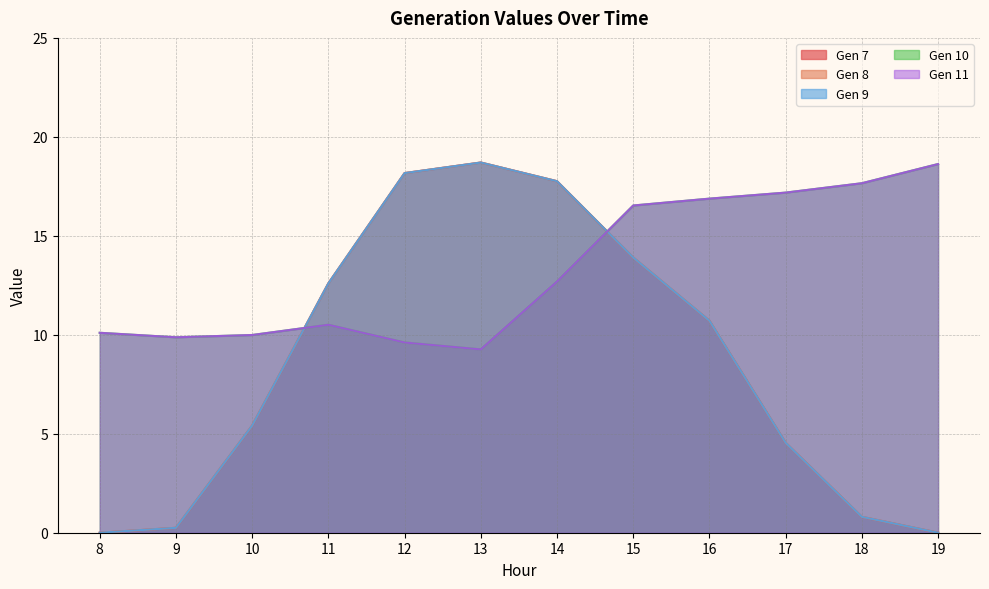

At which label does Gen 8 reach its minimum?

8